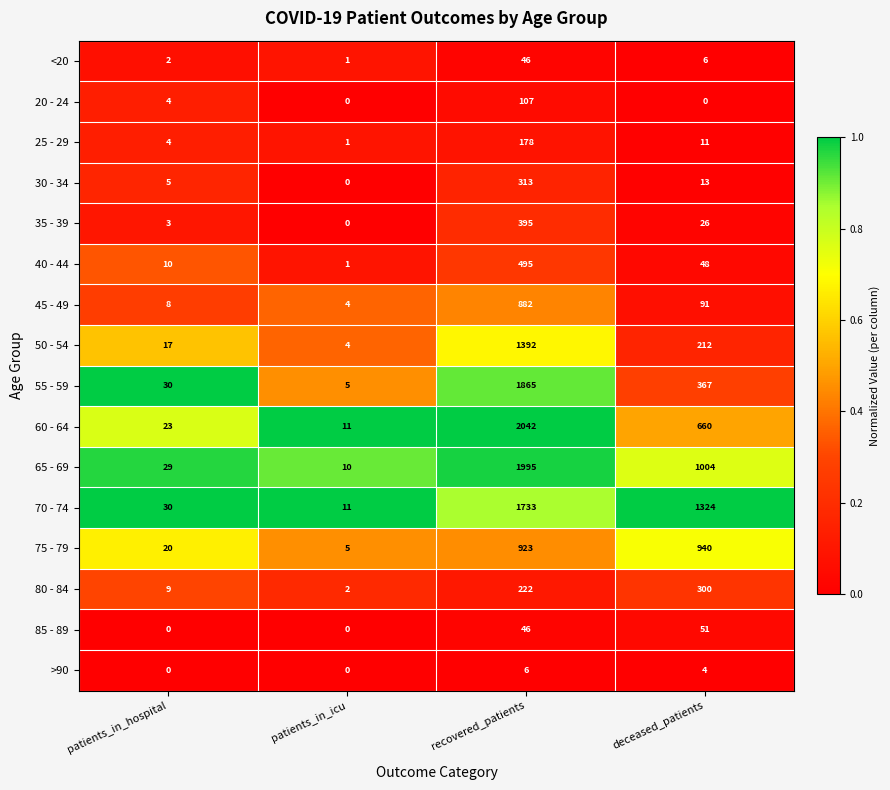

What is the total value across all series at recovered_patients?

12640